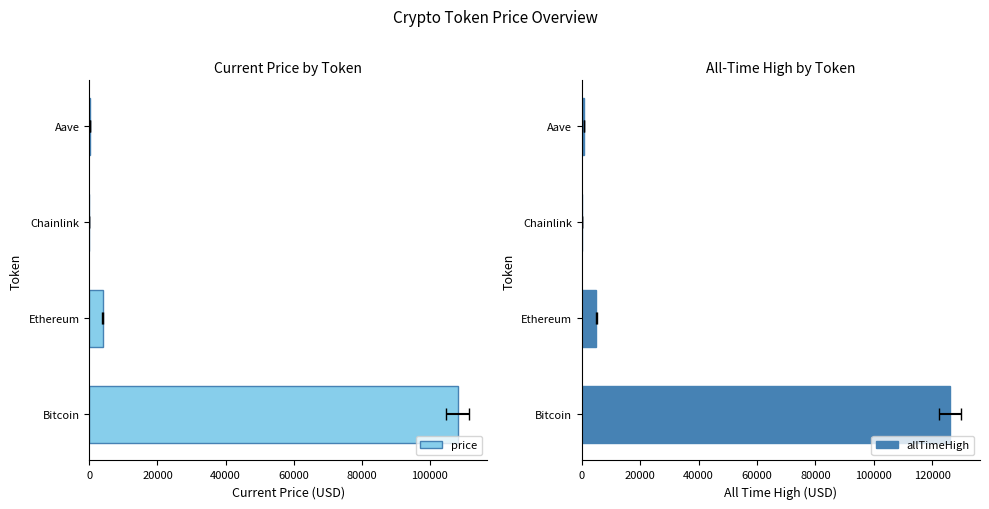

How many categories are shown in the chart?

4